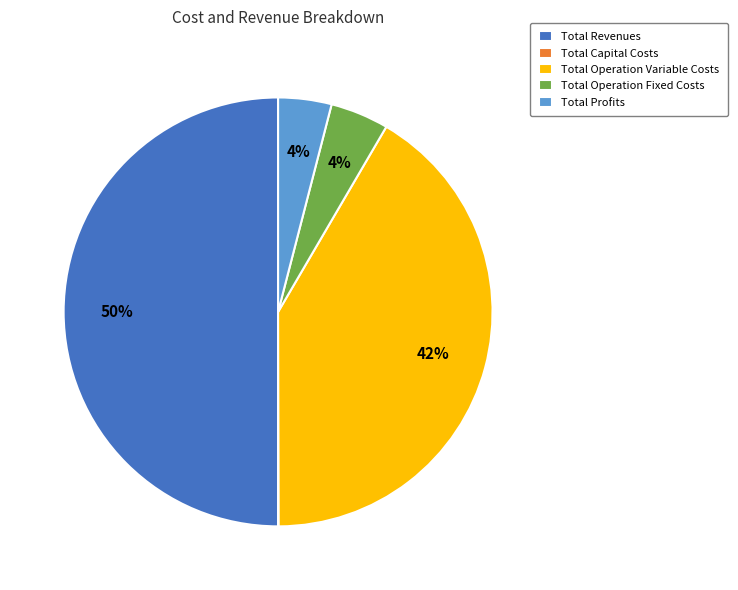

Between Total Operation Variable Costs and Total Revenues, which is larger?

Total Revenues